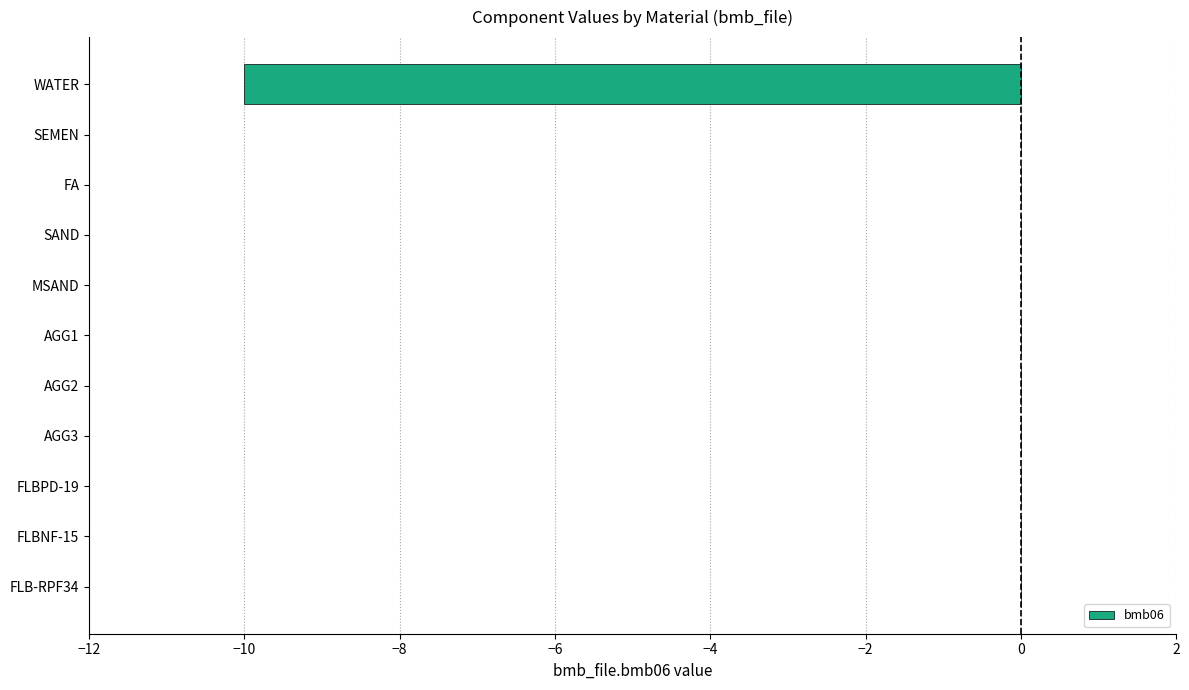

What is the change in value from WATER to AGG3?

+10